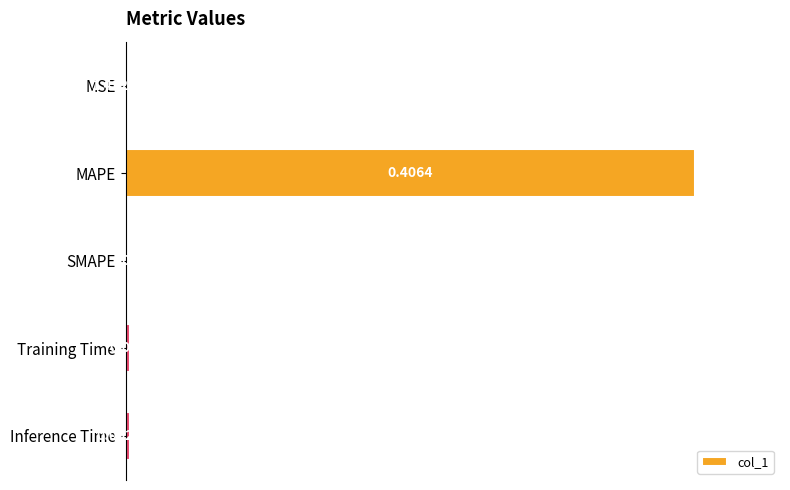

At which label is the value closest to 0?

SMAPE